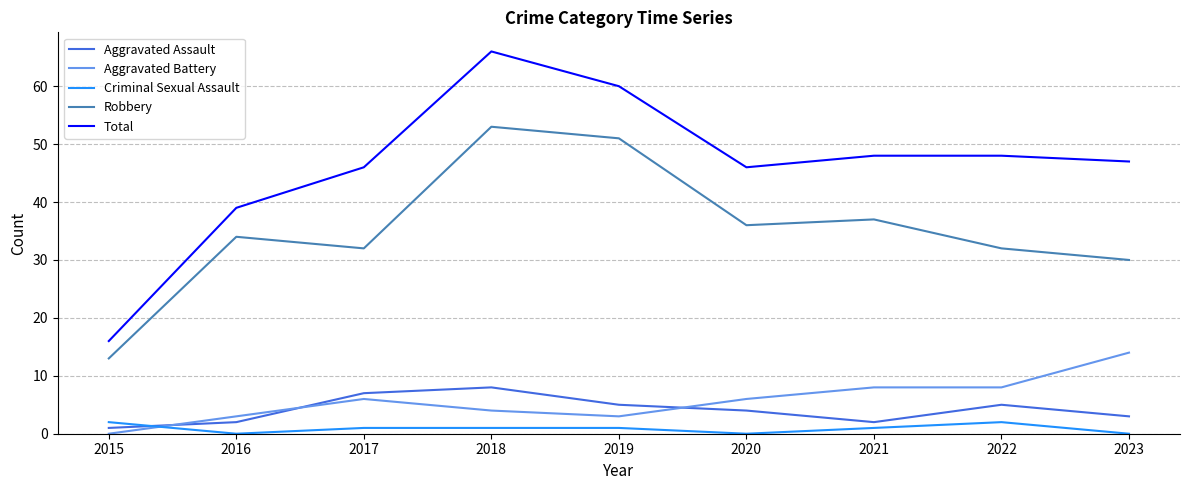

Reading right to left, what are all the values shown in this chart?

Aggravated Assault: 2023=3	2022=5	2021=2	2020=4	2019=5	2018=8	2017=7	2016=2	2015=1
Aggravated Battery: 2023=14	2022=8	2021=8	2020=6	2019=3	2018=4	2017=6	2016=3	2015=0
Criminal Sexual Assault: 2023=0	2022=2	2021=1	2020=0	2019=1	2018=1	2017=1	2016=0	2015=2
Robbery: 2023=30	2022=32	2021=37	2020=36	2019=51	2018=53	2017=32	2016=34	2015=13
Total: 2023=47	2022=48	2021=48	2020=46	2019=60	2018=66	2017=46	2016=39	2015=16